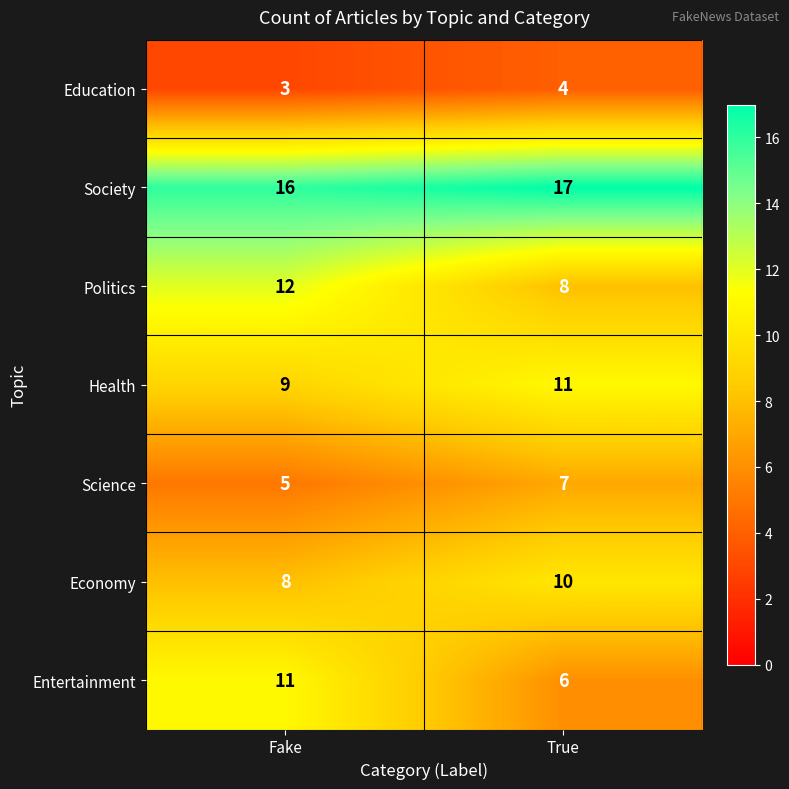

What is the maximum value for Economy?

10